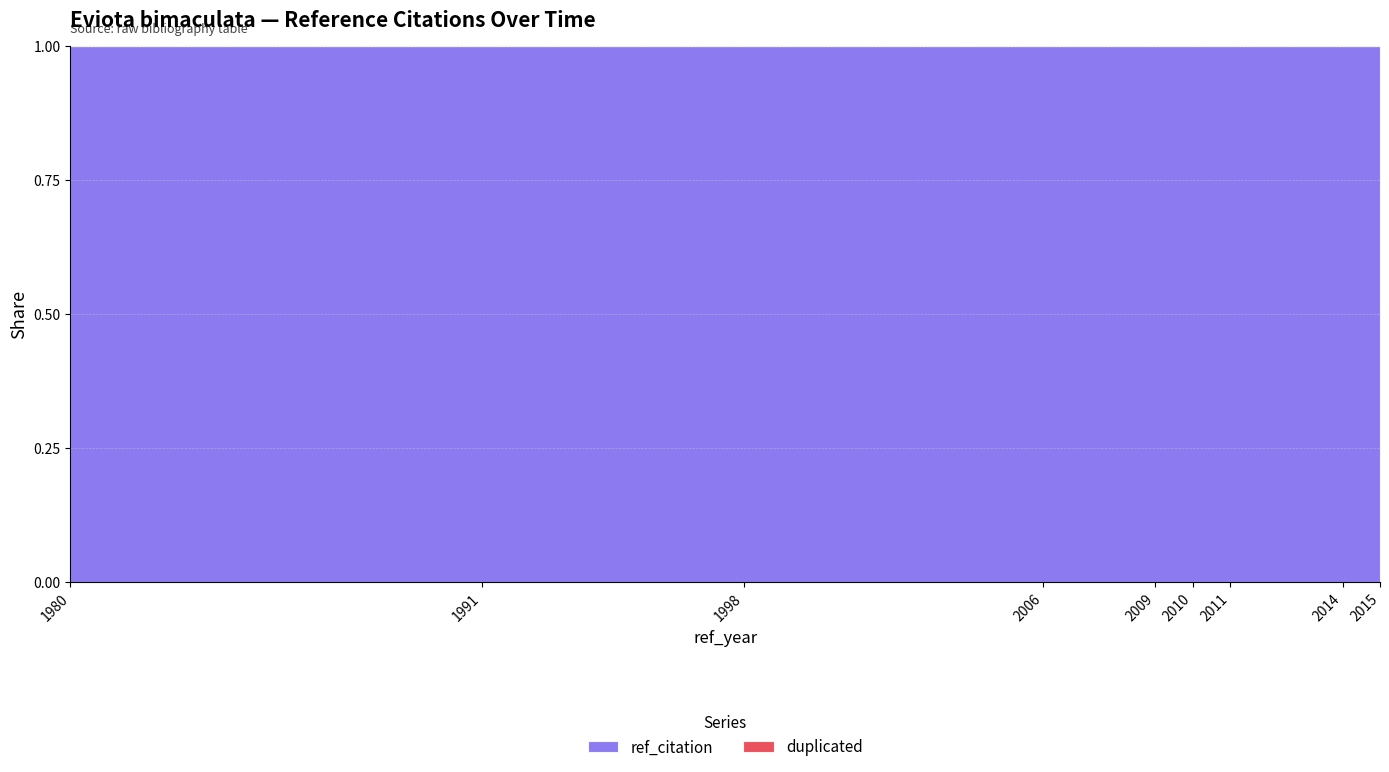

Rank the series by their maximum value, from highest to lowest.

ref_citation, duplicated